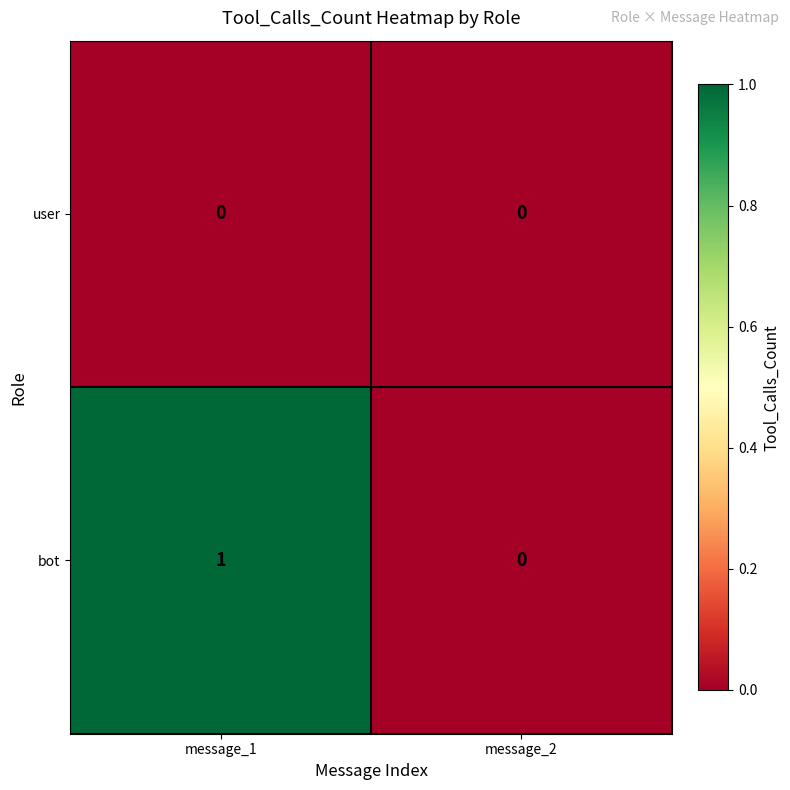

Which series has the largest range (max minus min)?

bot